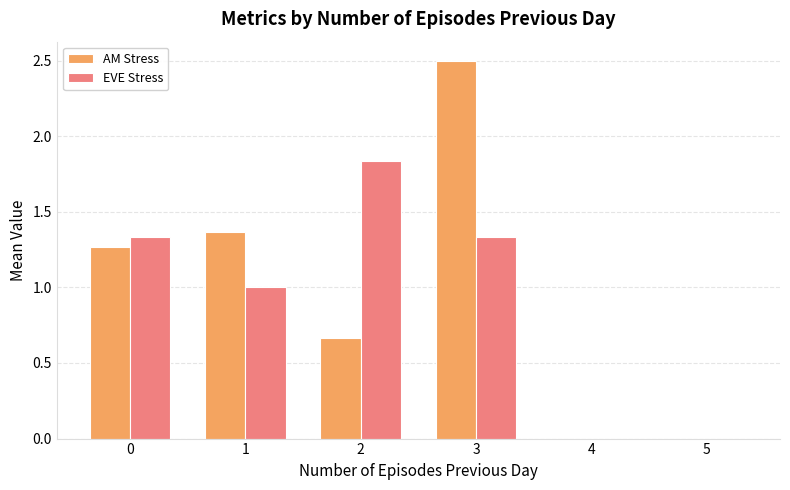

True or false: AM Stress has a value of 0.5 at 2.

False